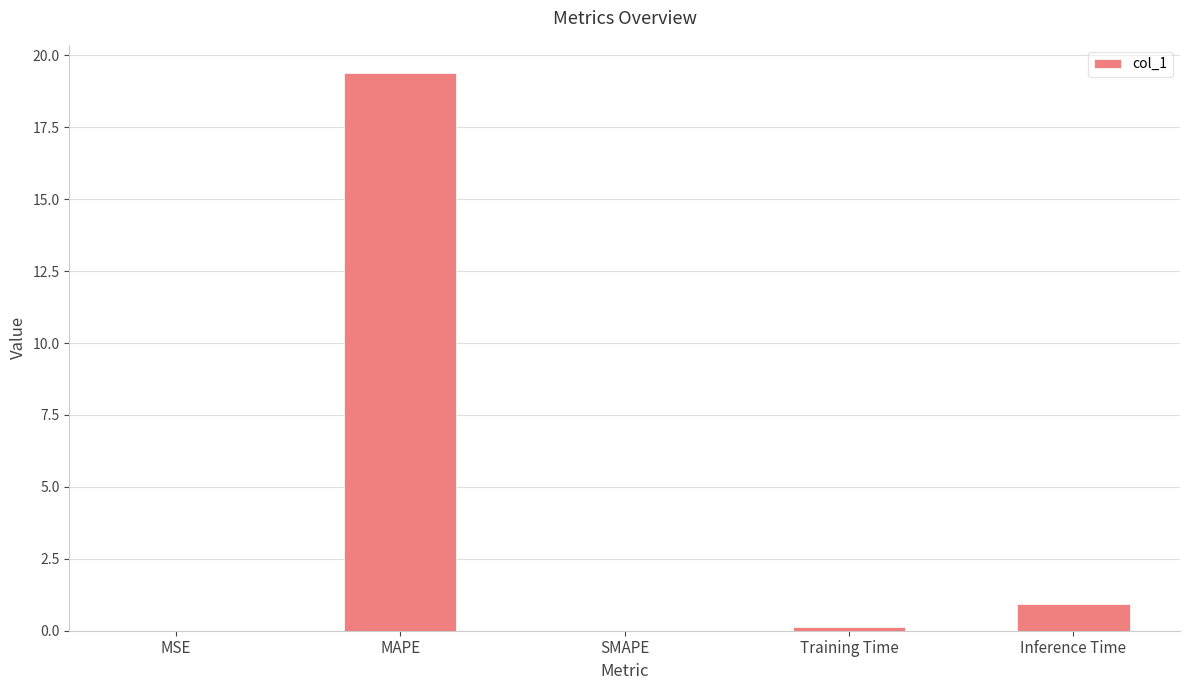

The chart shows a value of 0.0 at MSE. True or false?

True